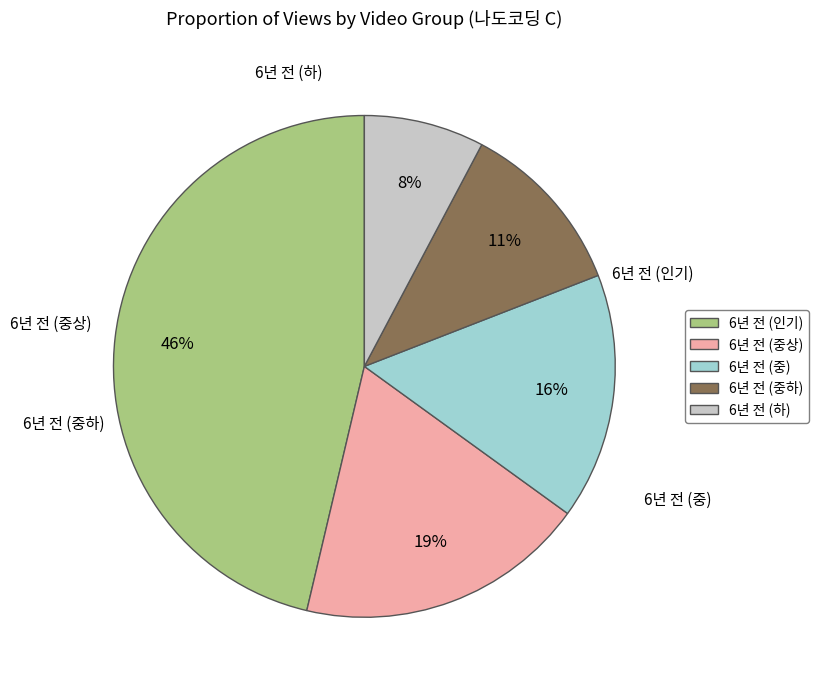

The 6년 전 (중하) slice represents 11% of the pie. True or false?

True